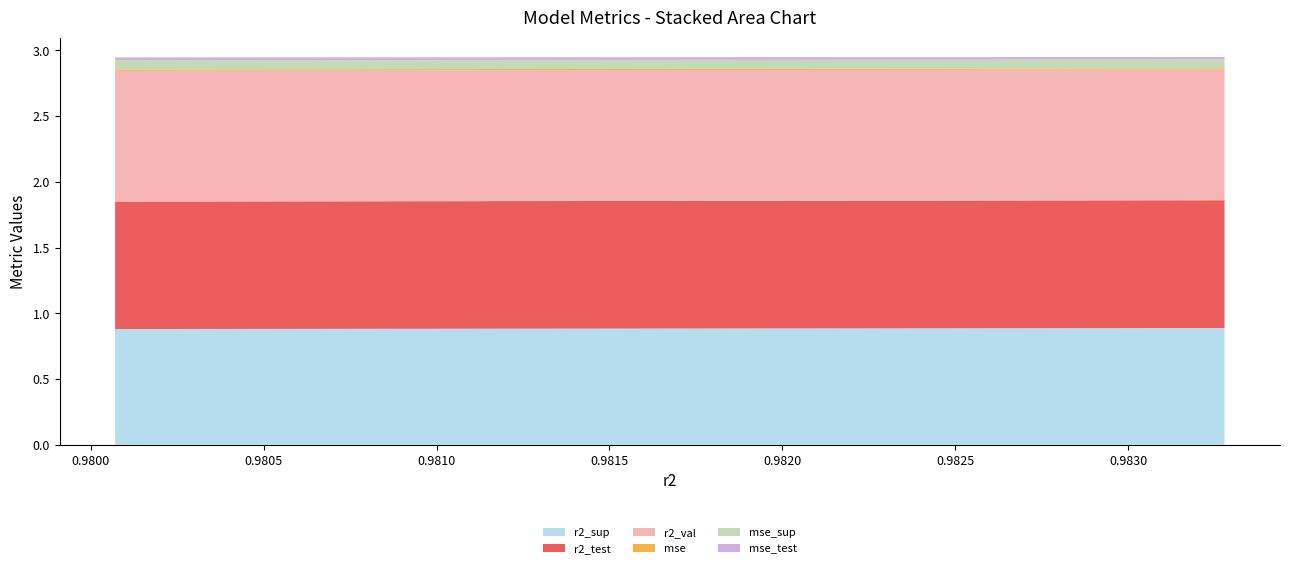

Reading left to right, list all the values displayed in this chart.

r2_sup: model_2_19_9=0.9	model_2_19_8=0.9	model_2_19_7=0.9	model_2_19_6=0.9	model_2_19_5=0.9	model_2_19_4=0.9	model_2_19_3=0.9	model_2_19_2=0.9	model_2_19_1=0.9	model_2_19_0=0.9
r2_test: model_2_19_9=1.0	model_2_19_8=1.0	model_2_19_7=1.0	model_2_19_6=1.0	model_2_19_5=1.0	model_2_19_4=1.0	model_2_19_3=1.0	model_2_19_2=1.0	model_2_19_1=1.0	model_2_19_0=1.0
r2_val: model_2_19_9=1.0	model_2_19_8=1.0	model_2_19_7=1.0	model_2_19_6=1.0	model_2_19_5=1.0	model_2_19_4=1.0	model_2_19_3=1.0	model_2_19_2=1.0	model_2_19_1=1.0	model_2_19_0=1.0
mse: model_2_19_9=0.0	model_2_19_8=0.0	model_2_19_7=0.0	model_2_19_6=0.0	model_2_19_5=0.0	model_2_19_4=0.0	model_2_19_3=0.0	model_2_19_2=0.0	model_2_19_1=0.0	model_2_19_0=0.0
mse_sup: model_2_19_9=0.1	model_2_19_8=0.1	model_2_19_7=0.1	model_2_19_6=0.1	model_2_19_5=0.1	model_2_19_4=0.1	model_2_19_3=0.1	model_2_19_2=0.1	model_2_19_1=0.1	model_2_19_0=0.1
mse_test: model_2_19_9=0.0	model_2_19_8=0.0	model_2_19_7=0.0	model_2_19_6=0.0	model_2_19_5=0.0	model_2_19_4=0.0	model_2_19_3=0.0	model_2_19_2=0.0	model_2_19_1=0.0	model_2_19_0=0.0